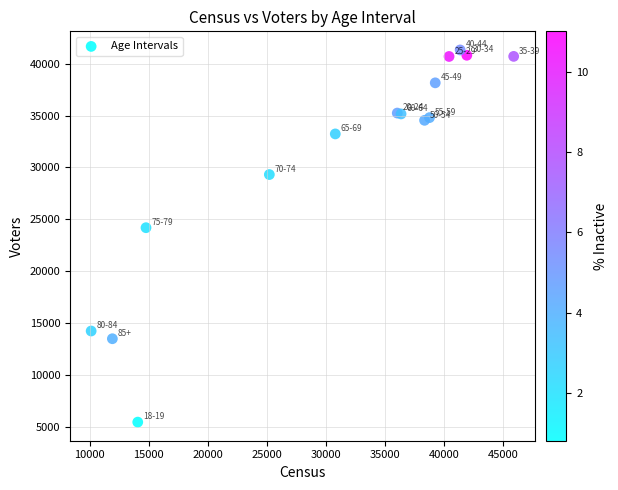

What Y value in the scatter plot is closest to 23383?

24186